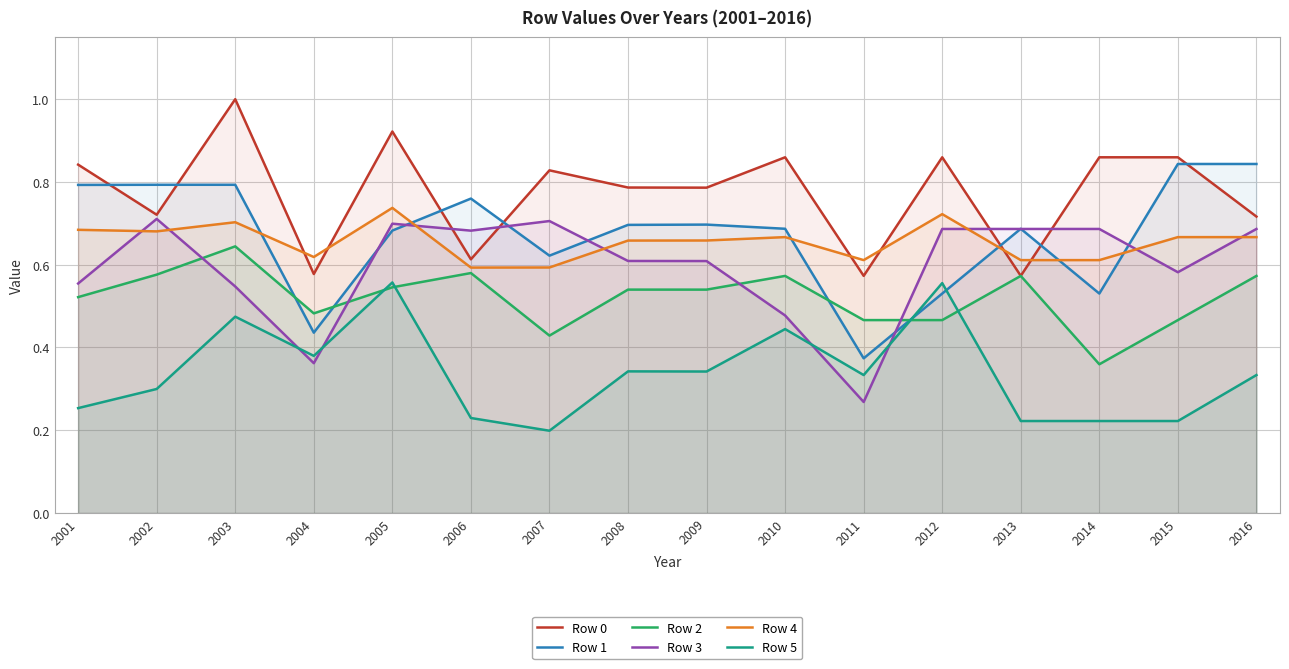

Reading right to left, list all the values displayed in this chart.

Row 0: 2016=0.7	2015=0.9	2014=0.9	2013=0.6	2012=0.9	2011=0.6	2010=0.9	2009=0.8	2008=0.8	2007=0.8	2006=0.6	2005=0.9	2004=0.6	2003=1.0	2002=0.7	2001=0.8
Row 1: 2016=0.8	2015=0.8	2014=0.5	2013=0.7	2012=0.5	2011=0.4	2010=0.7	2009=0.7	2008=0.7	2007=0.6	2006=0.8	2005=0.7	2004=0.4	2003=0.8	2002=0.8	2001=0.8
Row 2: 2016=0.6	2015=0.5	2014=0.4	2013=0.6	2012=0.5	2011=0.5	2010=0.6	2009=0.5	2008=0.5	2007=0.4	2006=0.6	2005=0.5	2004=0.5	2003=0.6	2002=0.6	2001=0.5
Row 3: 2016=0.7	2015=0.6	2014=0.7	2013=0.7	2012=0.7	2011=0.3	2010=0.5	2009=0.6	2008=0.6	2007=0.7	2006=0.7	2005=0.7	2004=0.4	2003=0.5	2002=0.7	2001=0.6
Row 4: 2016=0.7	2015=0.7	2014=0.6	2013=0.6	2012=0.7	2011=0.6	2010=0.7	2009=0.7	2008=0.7	2007=0.6	2006=0.6	2005=0.7	2004=0.6	2003=0.7	2002=0.7	2001=0.7
Row 5: 2016=0.3	2015=0.2	2014=0.2	2013=0.2	2012=0.6	2011=0.3	2010=0.4	2009=0.3	2008=0.3	2007=0.2	2006=0.2	2005=0.6	2004=0.4	2003=0.5	2002=0.3	2001=0.3